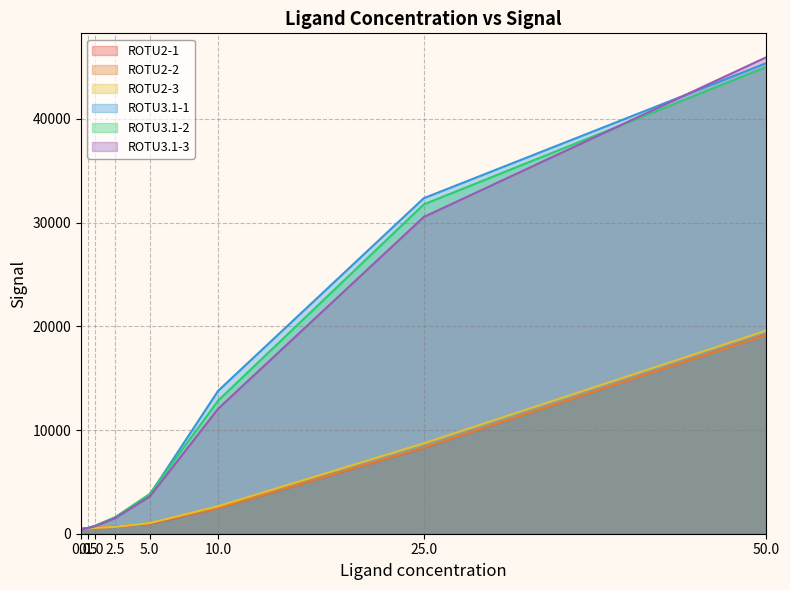

What is the difference between the maximum and minimum values in the ROTU2-2 series?

18705